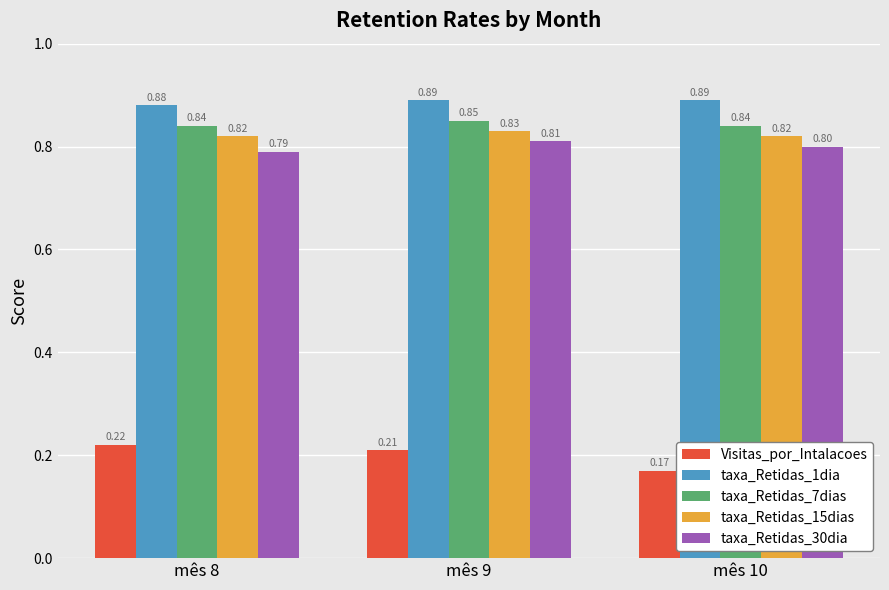

Is it true that taxa_Retidas_30dia equals 1.1 at mês 10?

False